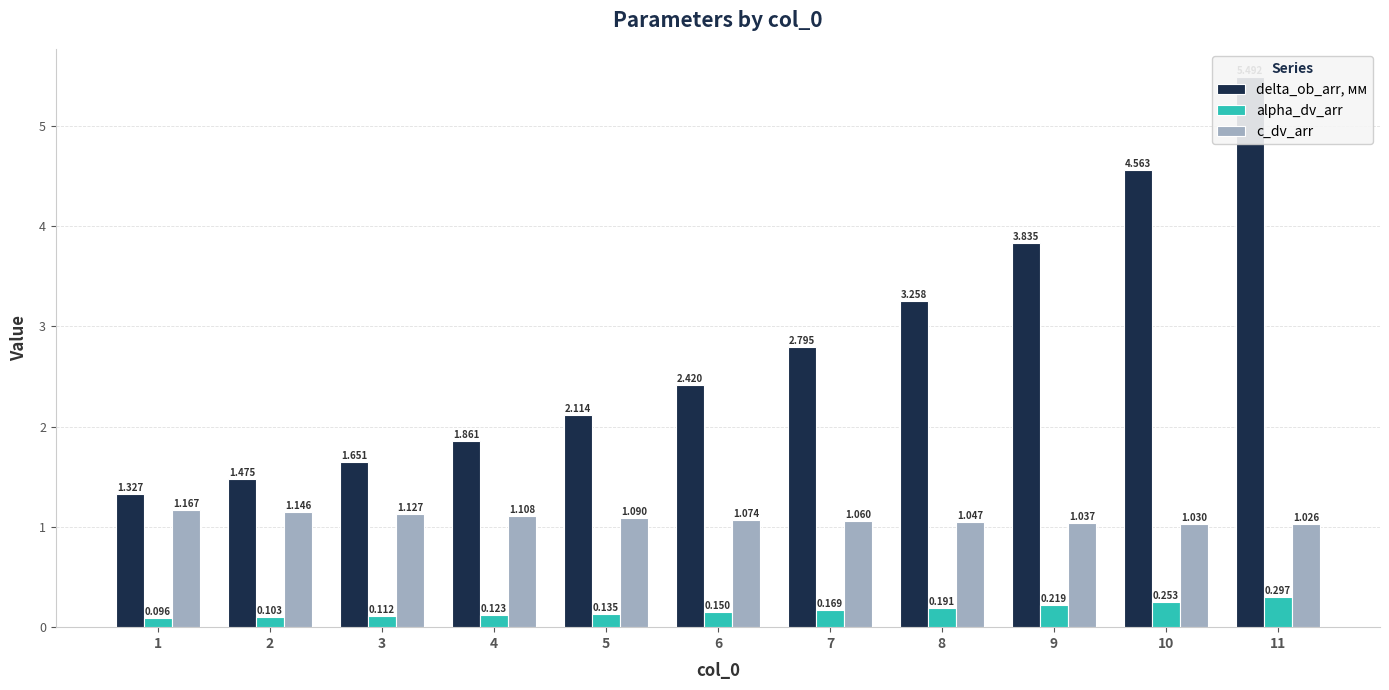

What is the value of the c_dv_arr bar at the 11th from the left?

1.0